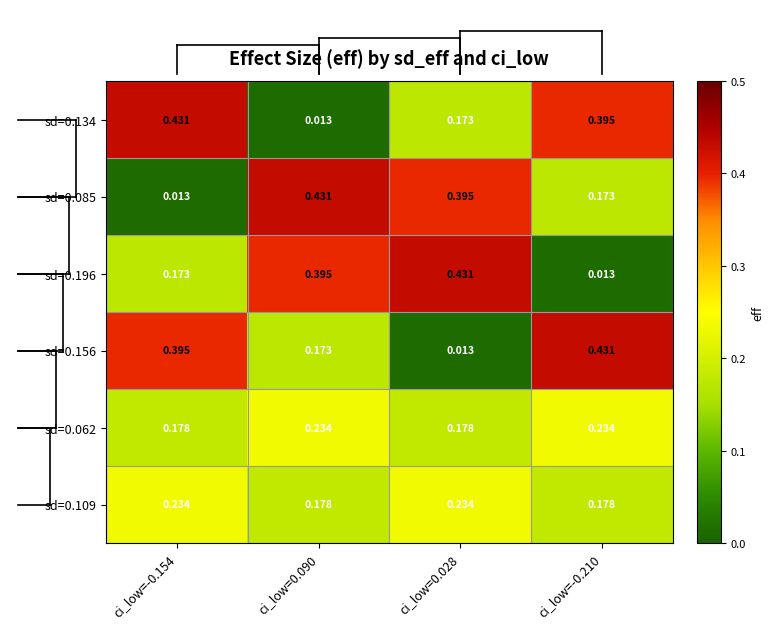

Is the value of sd=0.196 at ci_low=-0.210 greater than the value of sd=0.134 at ci_low=0.028?

No